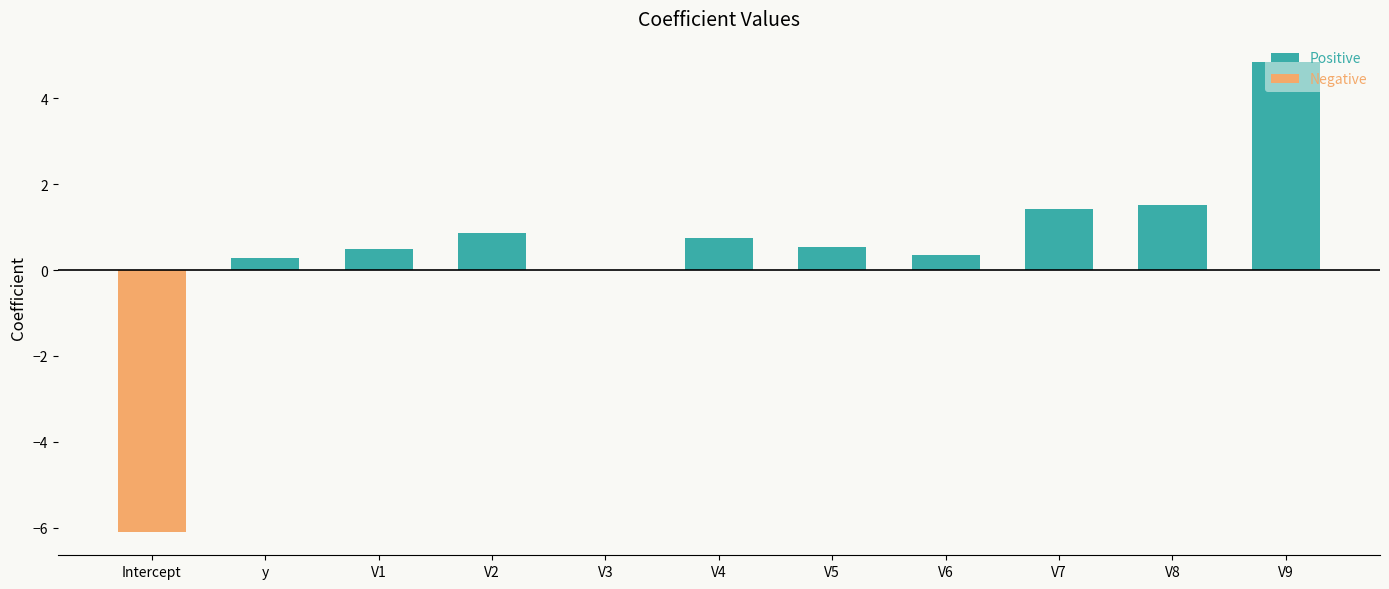

True or false: Negative has a value of -4.2 at V7.

False